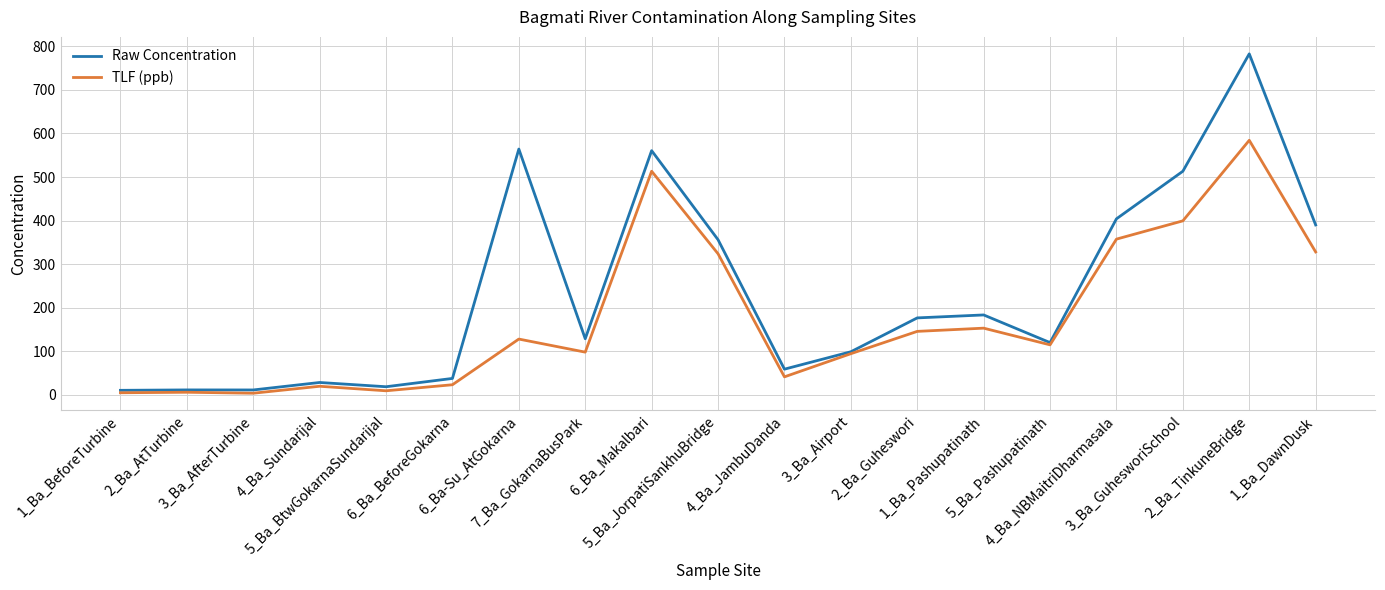

List the series in order of their peak value, highest first.

Raw Concentration, TLF (ppb)